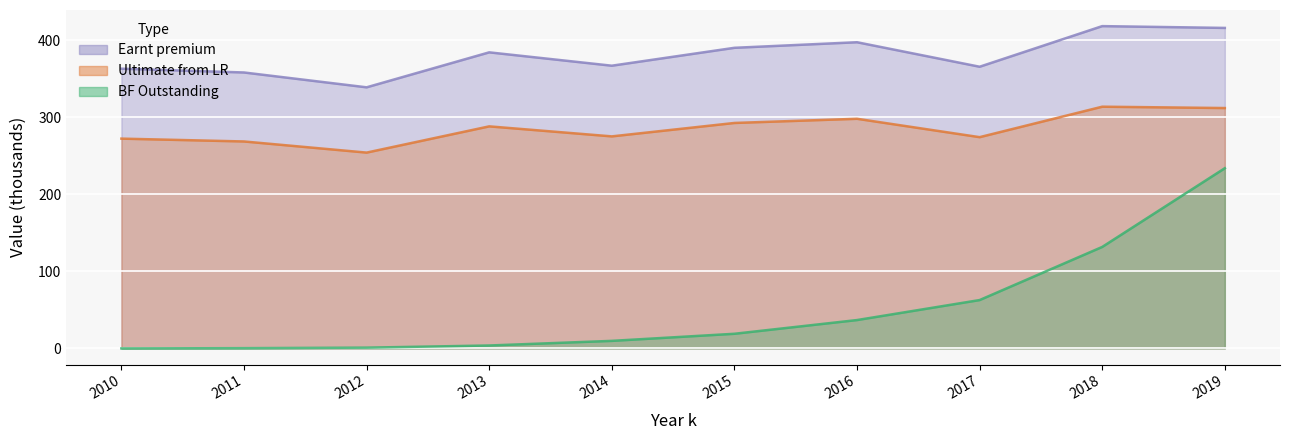

What is the sum of the Earnt premium values at 2019 and 2017?

586.0